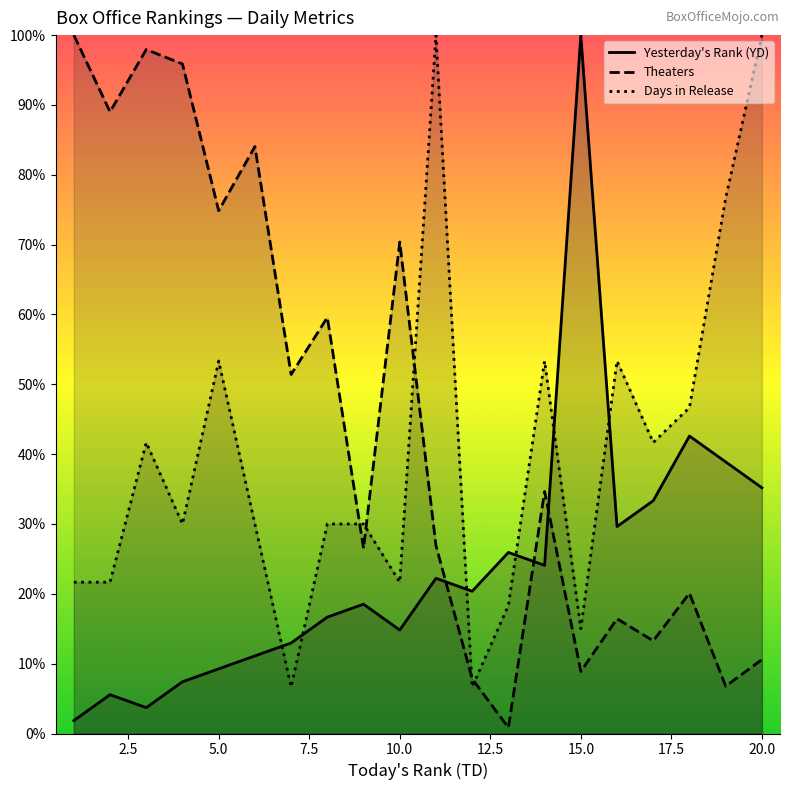

Read the Theaters value at 20.0.

10.6